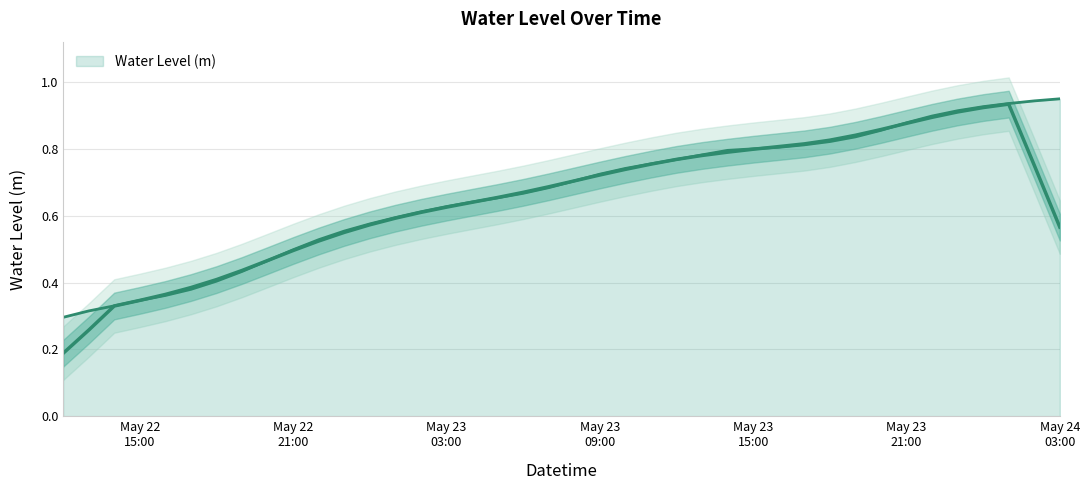

Which category has the highest value across all series?

May 24 03:00